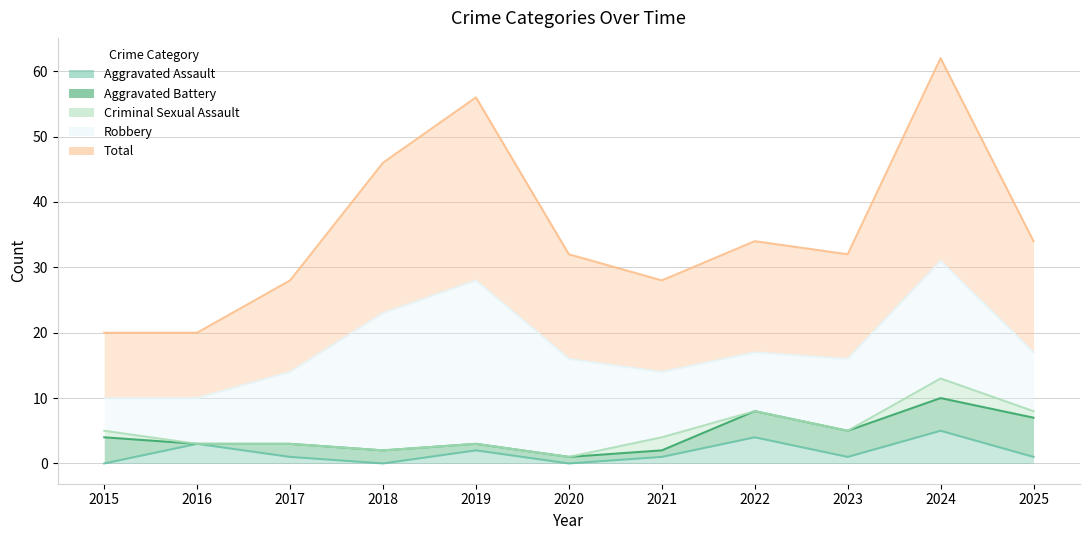

Which category has the highest value in the Criminal Sexual Assault series?

2024